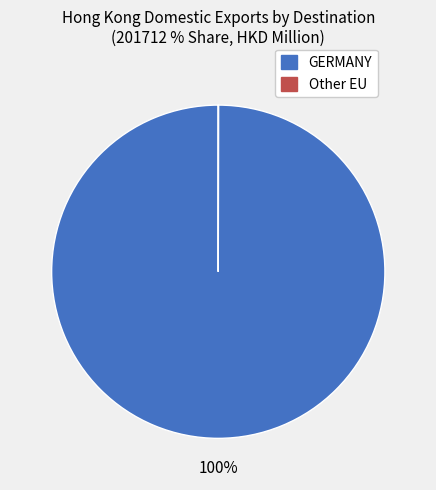

Does any single category account for the majority?

Yes